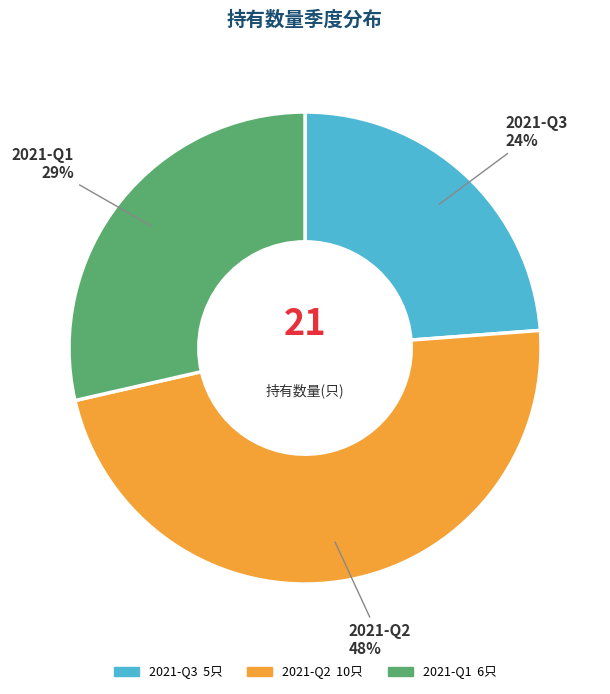

To the nearest percent, what is the difference between the largest and smallest slice percentages?

24%